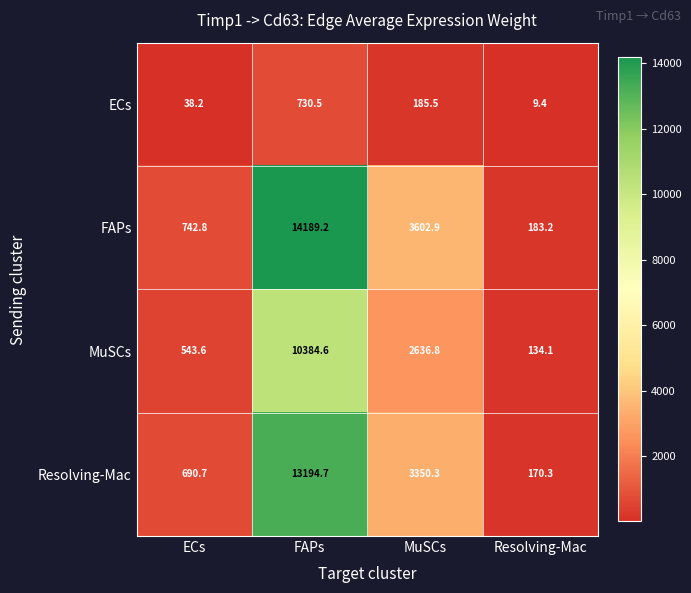

What is the smallest value displayed?

9.4